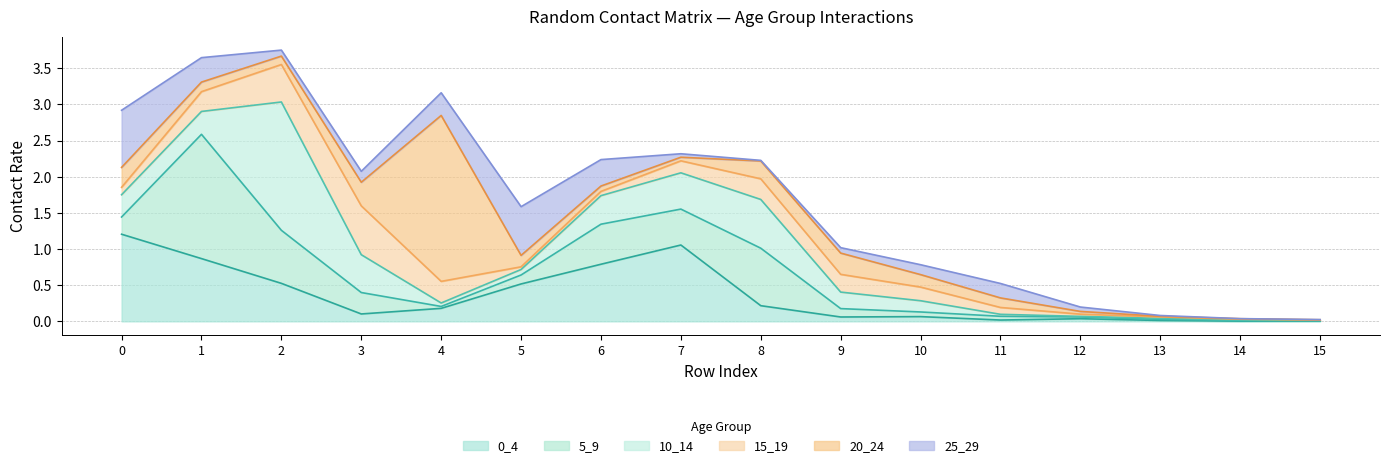

Where is 25_29 nearest to the value 0?

14